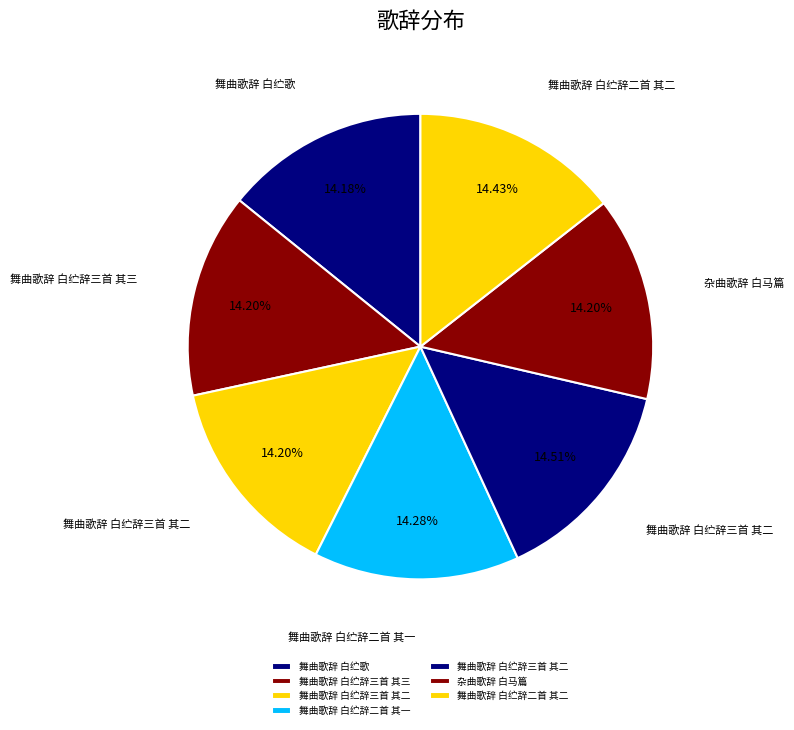

How many slices are in this pie chart?

7